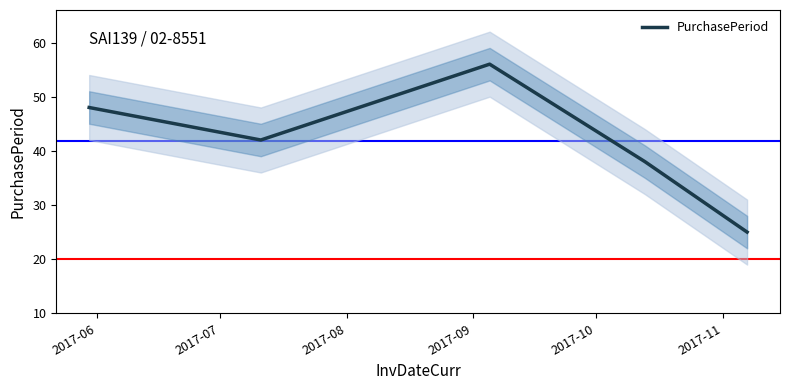

What is the lowest value of the PurchasePeriod series?

25